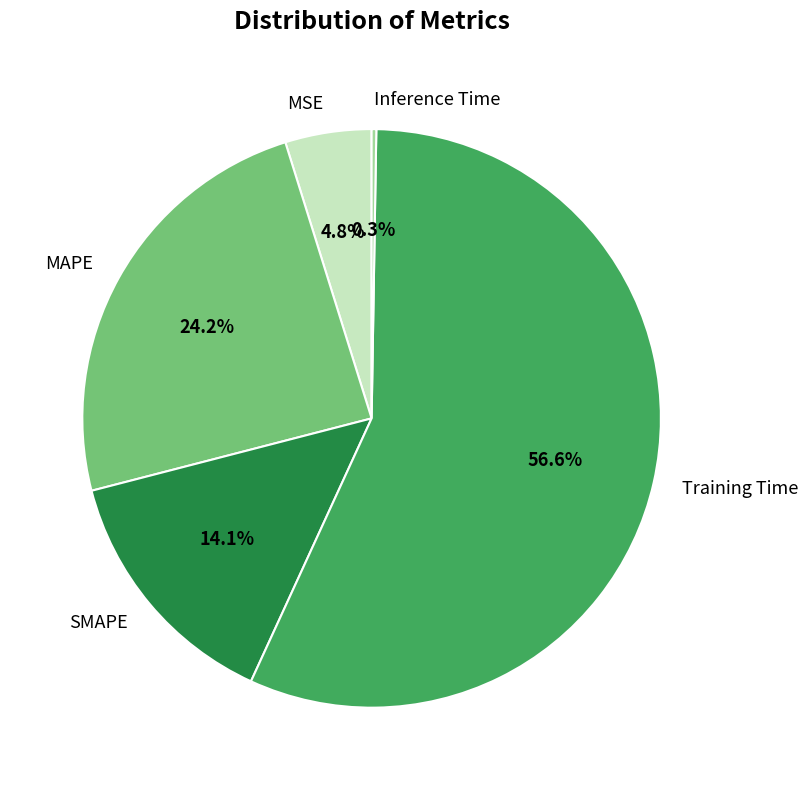

Does Training Time represent more than half of the total?

Yes